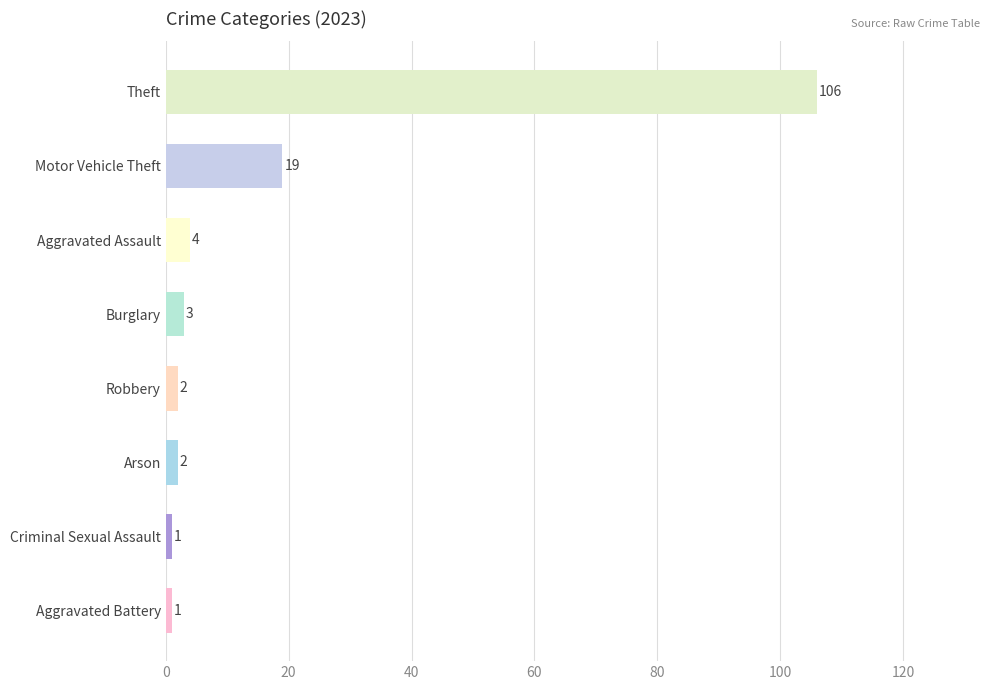

Reading bottom to top, what are all the values shown in this chart?

1	1	2	2	3	4	19	106